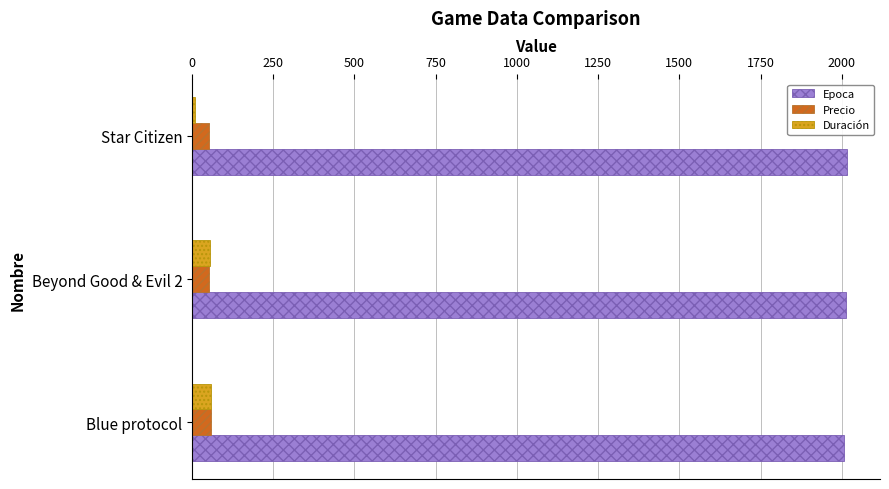

How many Epoca values are between 2007 and 2017?

3